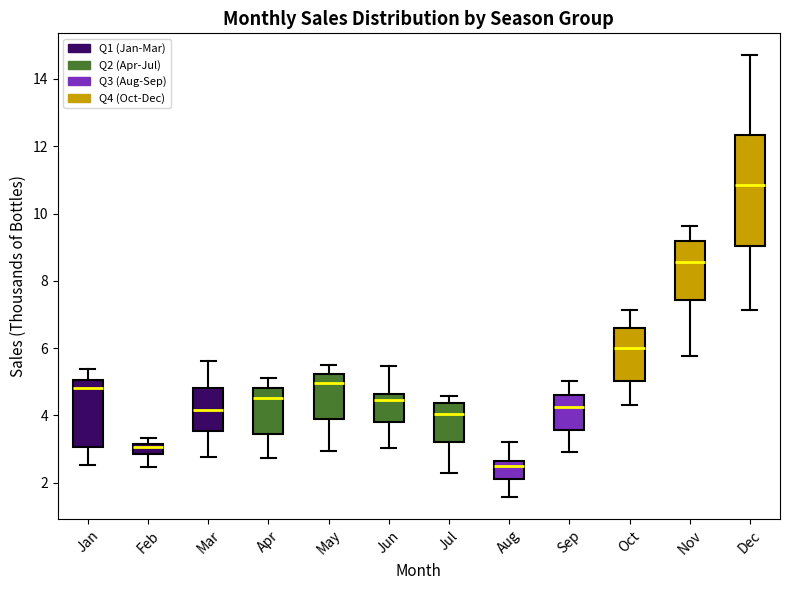

Comparing the boxes themselves (not the whiskers), which one is the tallest?

Dec